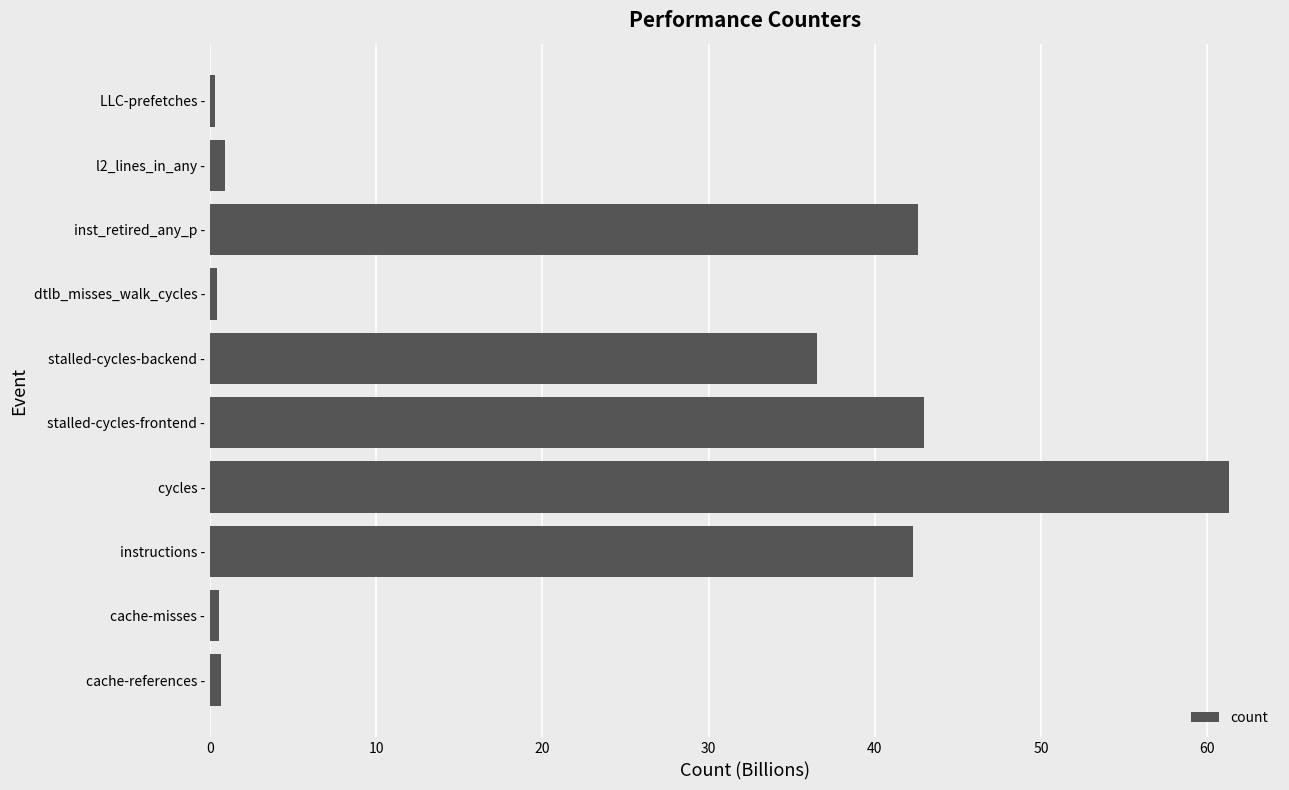

How many values exceed 36?

5